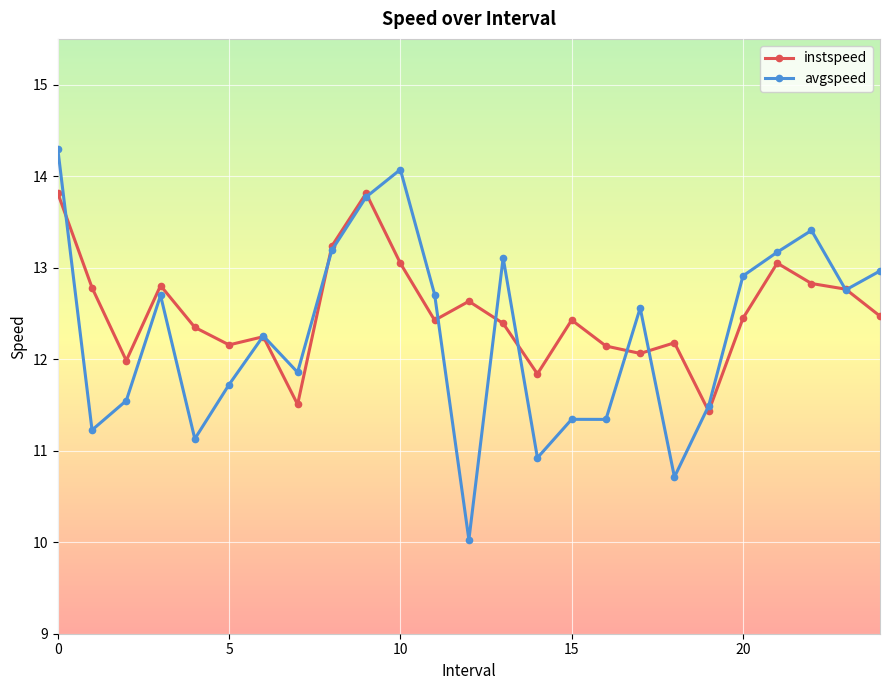

How many interior local peaks does the instspeed series have?

7